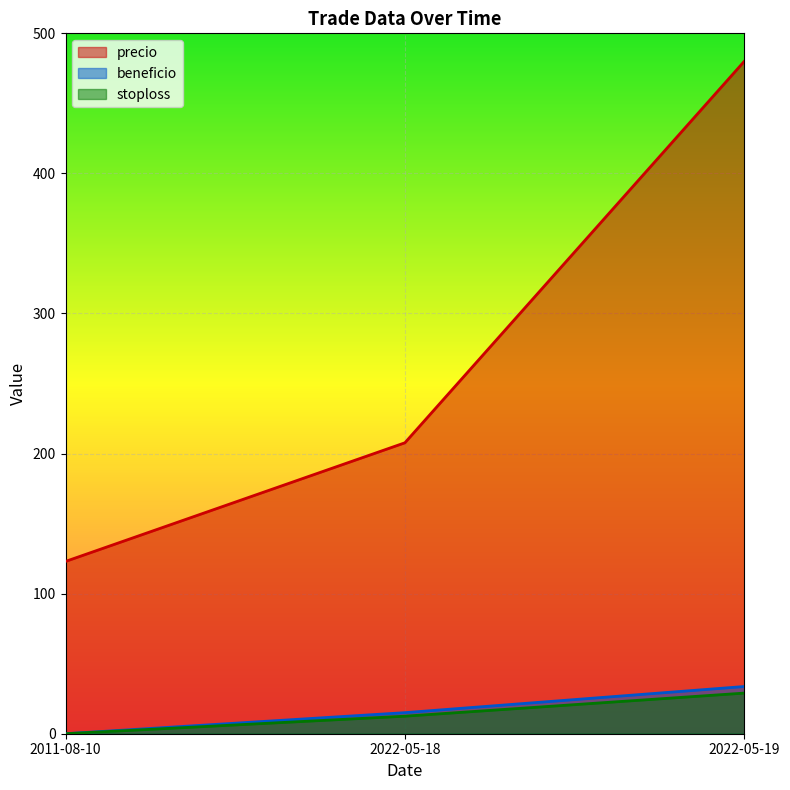

Does the chart display data point markers on the line(s)?

No